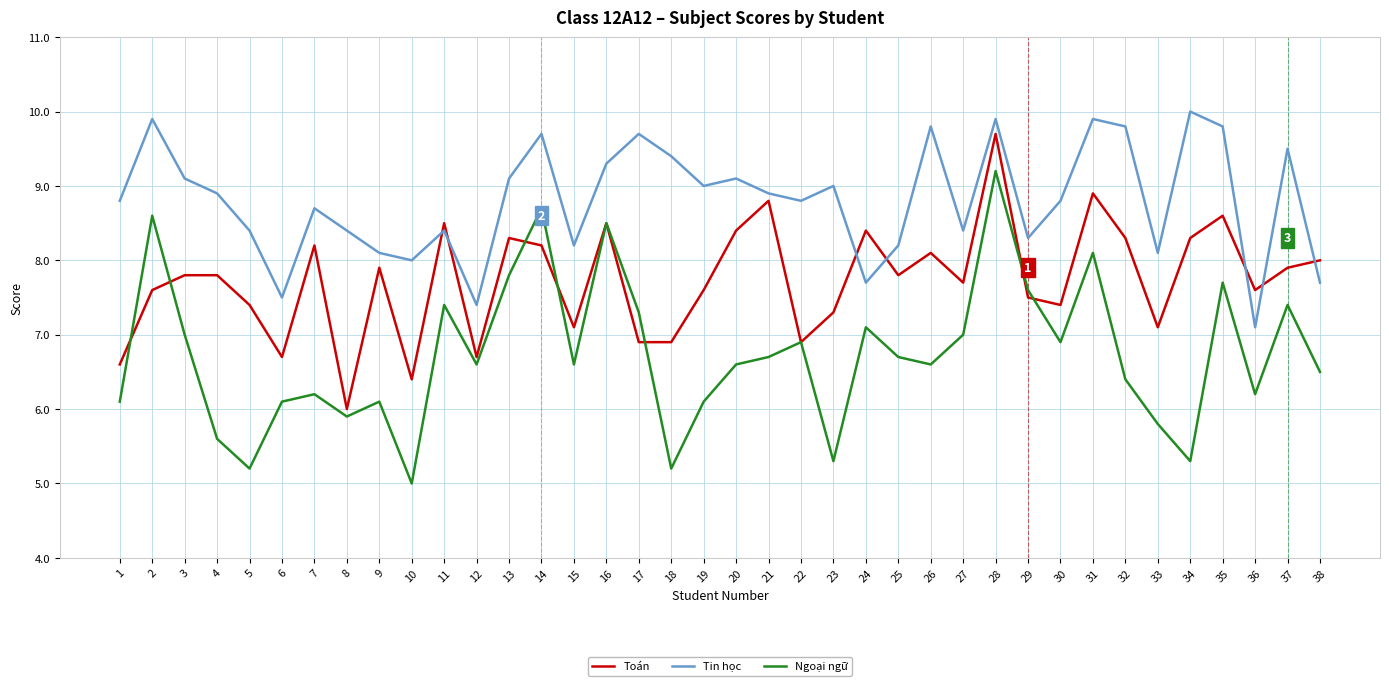

What is the difference between the highest and lowest values at 35?

2.1